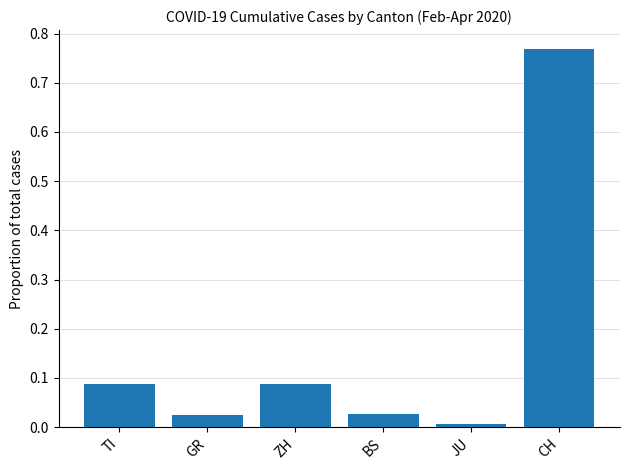

The chart shows a value of 0.0 at BS. True or false?

True